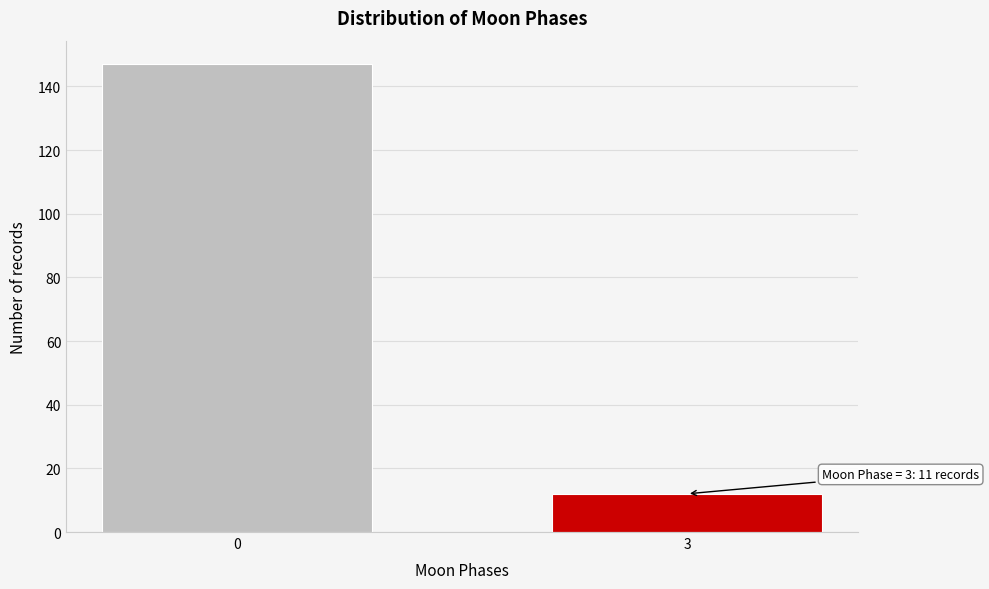

Reading right to left, transcribe all the data shown in this chart.

12	147